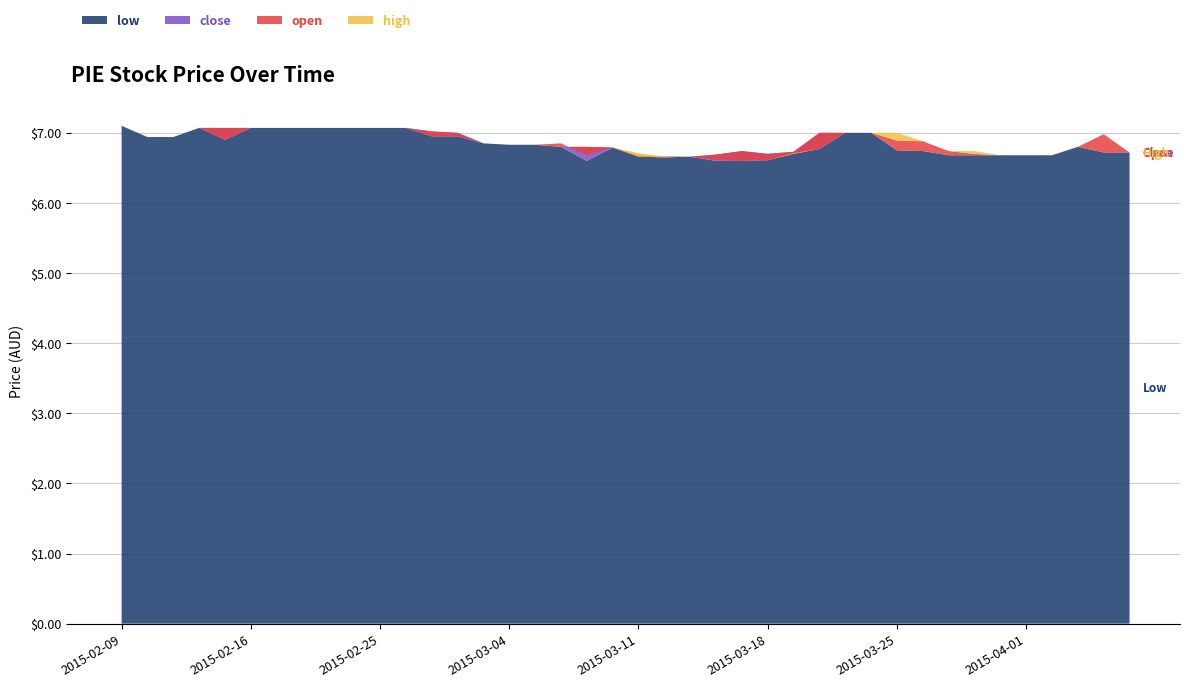

Reading right to left, list all the values displayed in this chart.

open: 2015-04-07=6.7	2015-04-06=7.0	2015-04-03=6.8	2015-04-02=6.7	2015-04-01=6.7	2015-03-31=6.7	2015-03-30=6.7	2015-03-27=6.7	2015-03-26=6.9	2015-03-25=6.9	2015-03-24=7.0	2015-03-23=7.0	2015-03-20=6.8	2015-03-19=6.7	2015-03-18=6.6	2015-03-17=6.6	2015-03-16=6.6	2015-03-13=6.7	2015-03-12=6.7	2015-03-11=6.7	2015-03-10=6.8	2015-03-09=6.7	2015-03-06=6.8	2015-03-05=6.8	2015-03-04=6.8	2015-03-03=6.8	2015-03-02=7.0	2015-02-27=7.0	2015-02-26=7.1	2015-02-25=7.1	2015-02-24=7.1	2015-02-23=7.1	2015-02-18=7.1	2015-02-17=7.1	2015-02-16=7.1	2015-02-13=6.9	2015-02-12=7.1	2015-02-11=6.9	2015-02-10=6.9	2015-02-09=7.1
high: 2015-04-07=6.7	2015-04-06=7.0	2015-04-03=6.8	2015-04-02=6.7	2015-04-01=6.7	2015-03-31=6.7	2015-03-30=6.7	2015-03-27=6.7	2015-03-26=6.9	2015-03-25=7.0	2015-03-24=7.0	2015-03-23=7.0	2015-03-20=7.0	2015-03-19=6.7	2015-03-18=6.7	2015-03-17=6.7	2015-03-16=6.7	2015-03-13=6.7	2015-03-12=6.7	2015-03-11=6.7	2015-03-10=6.8	2015-03-09=6.8	2015-03-06=6.8	2015-03-05=6.8	2015-03-04=6.8	2015-03-03=6.8	2015-03-02=7.0	2015-02-27=7.0	2015-02-26=7.1	2015-02-25=7.1	2015-02-24=7.1	2015-02-23=7.1	2015-02-18=7.1	2015-02-17=7.1	2015-02-16=7.1	2015-02-13=7.1	2015-02-12=7.1	2015-02-11=6.9	2015-02-10=6.9	2015-02-09=7.1
low: 2015-04-07=6.7	2015-04-06=6.7	2015-04-03=6.8	2015-04-02=6.7	2015-04-01=6.7	2015-03-31=6.7	2015-03-30=6.7	2015-03-27=6.7	2015-03-26=6.7	2015-03-25=6.8	2015-03-24=7.0	2015-03-23=7.0	2015-03-20=6.8	2015-03-19=6.7	2015-03-18=6.6	2015-03-17=6.6	2015-03-16=6.6	2015-03-13=6.7	2015-03-12=6.7	2015-03-11=6.7	2015-03-10=6.8	2015-03-09=6.6	2015-03-06=6.8	2015-03-05=6.8	2015-03-04=6.8	2015-03-03=6.8	2015-03-02=7.0	2015-02-27=7.0	2015-02-26=7.1	2015-02-25=7.1	2015-02-24=7.1	2015-02-23=7.1	2015-02-18=7.1	2015-02-17=7.1	2015-02-16=7.1	2015-02-13=6.9	2015-02-12=7.1	2015-02-11=6.9	2015-02-10=6.9	2015-02-09=7.1
close: 2015-04-07=6.7	2015-04-06=6.7	2015-04-03=6.8	2015-04-02=6.7	2015-04-01=6.7	2015-03-31=6.7	2015-03-30=6.7	2015-03-27=6.7	2015-03-26=6.7	2015-03-25=6.8	2015-03-24=7.0	2015-03-23=7.0	2015-03-20=7.0	2015-03-19=6.7	2015-03-18=6.7	2015-03-17=6.7	2015-03-16=6.7	2015-03-13=6.7	2015-03-12=6.7	2015-03-11=6.7	2015-03-10=6.8	2015-03-09=6.8	2015-03-06=6.8	2015-03-05=6.8	2015-03-04=6.8	2015-03-03=6.8	2015-03-02=7.0	2015-02-27=7.0	2015-02-26=7.1	2015-02-25=7.1	2015-02-24=7.1	2015-02-23=7.1	2015-02-18=7.1	2015-02-17=7.1	2015-02-16=7.1	2015-02-13=7.1	2015-02-12=7.1	2015-02-11=6.9	2015-02-10=6.9	2015-02-09=7.1